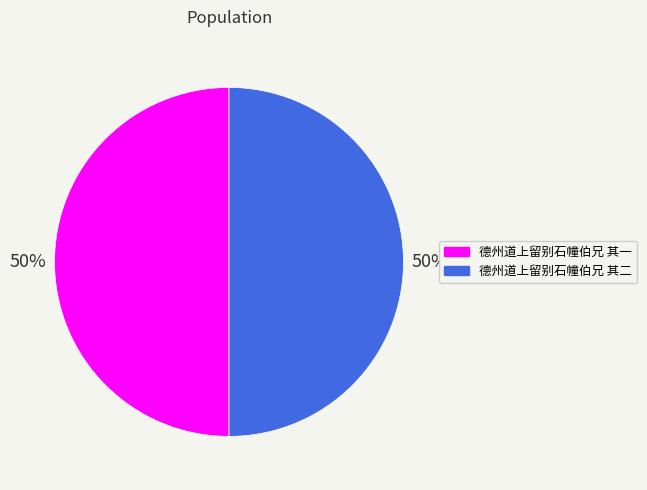

To the nearest percent, what portion does 德州道上留别石幢伯兄 其二 represent?

50%